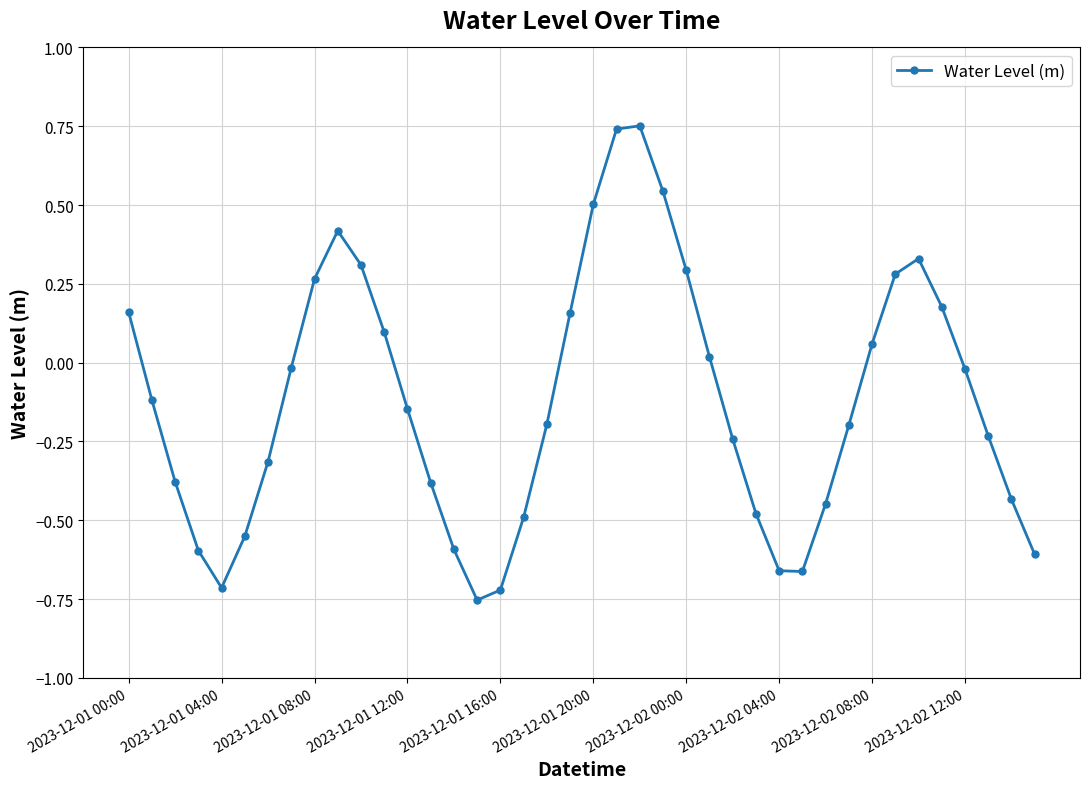

How many points are lower than both their immediate neighbors (excluding endpoints)?

3